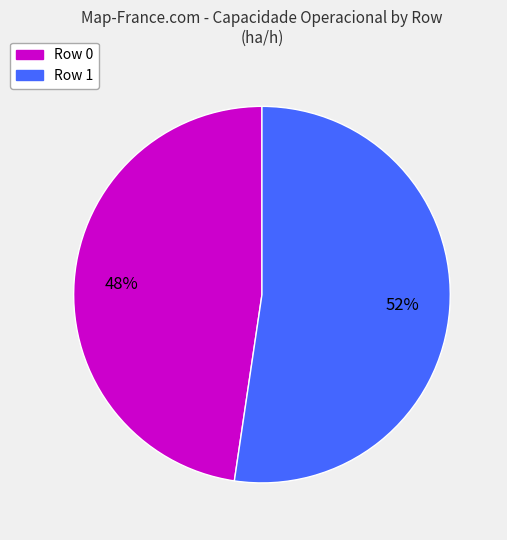

Does Row 1 account for over 50% of the chart?

Yes